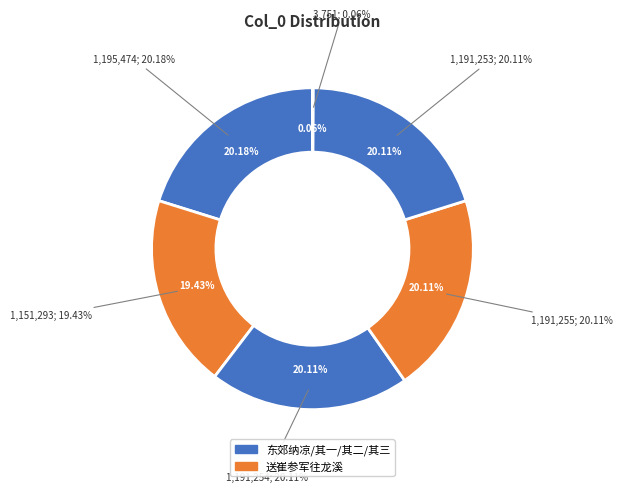

Approximately how many times larger is the value at 东郊纳凉忆左威卫李录事收昆季太原崔参军三首 其二 compared to 送崔参军往龙溪?

317.6